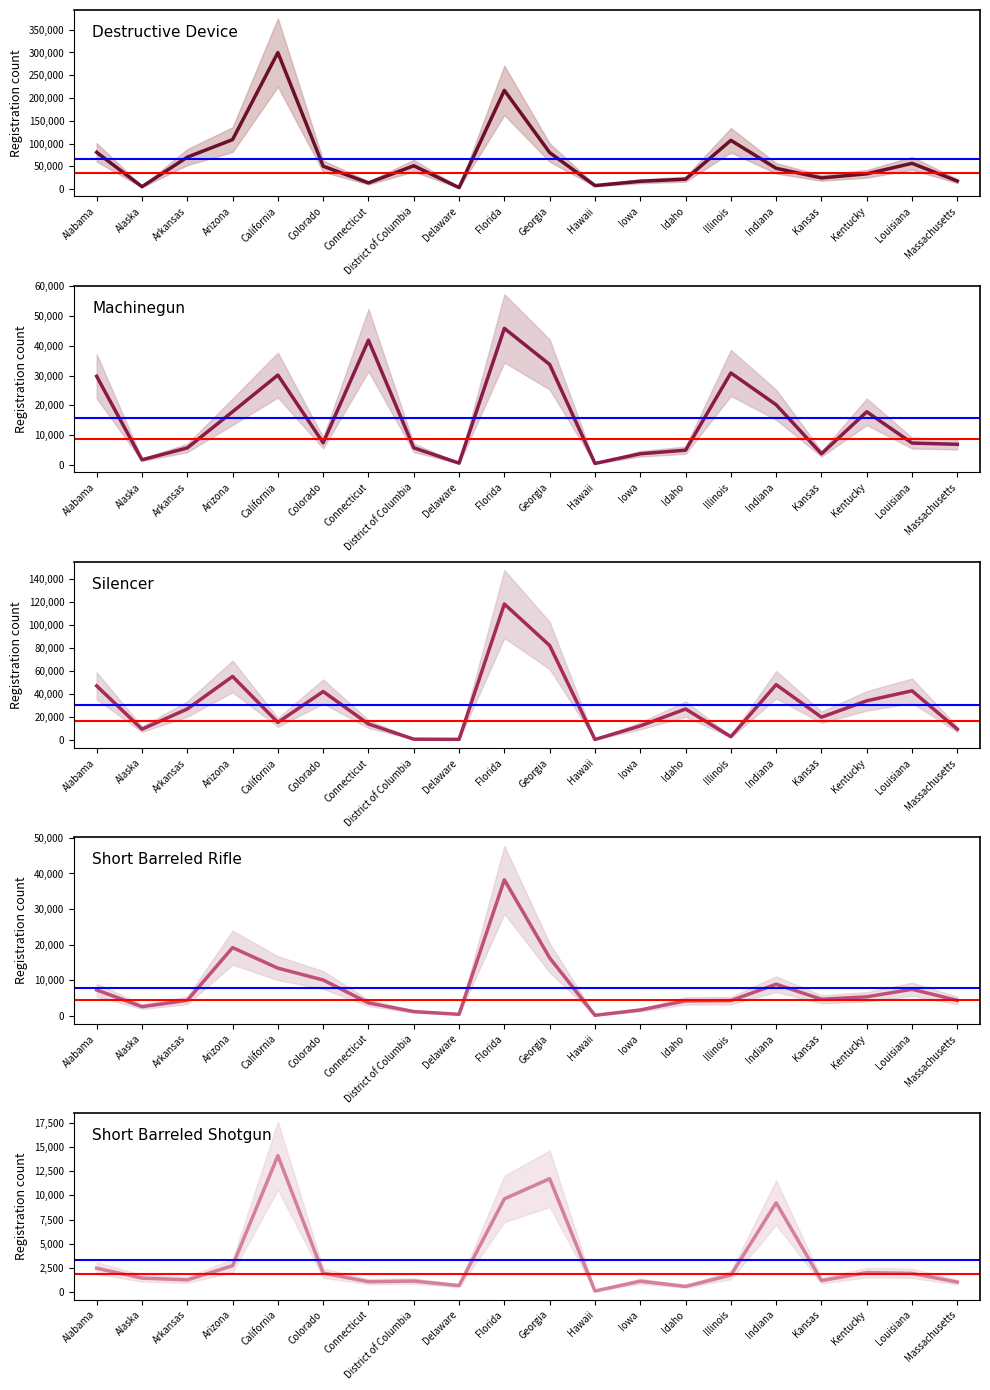

What is the spread (max minus min) of values at Florida?

207208